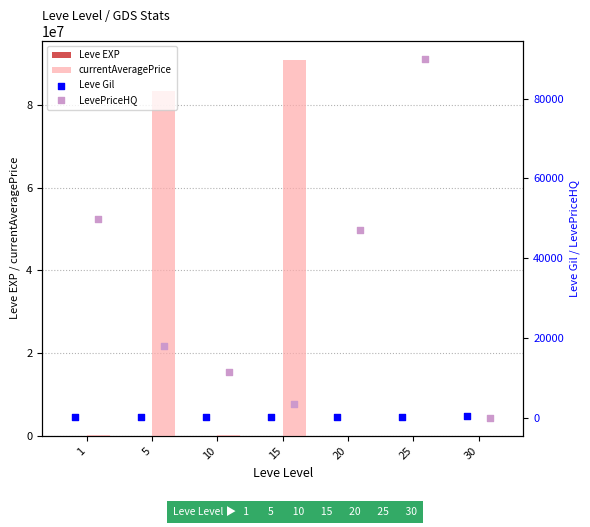

At how many categories does at least one series exceed 32724205?

2